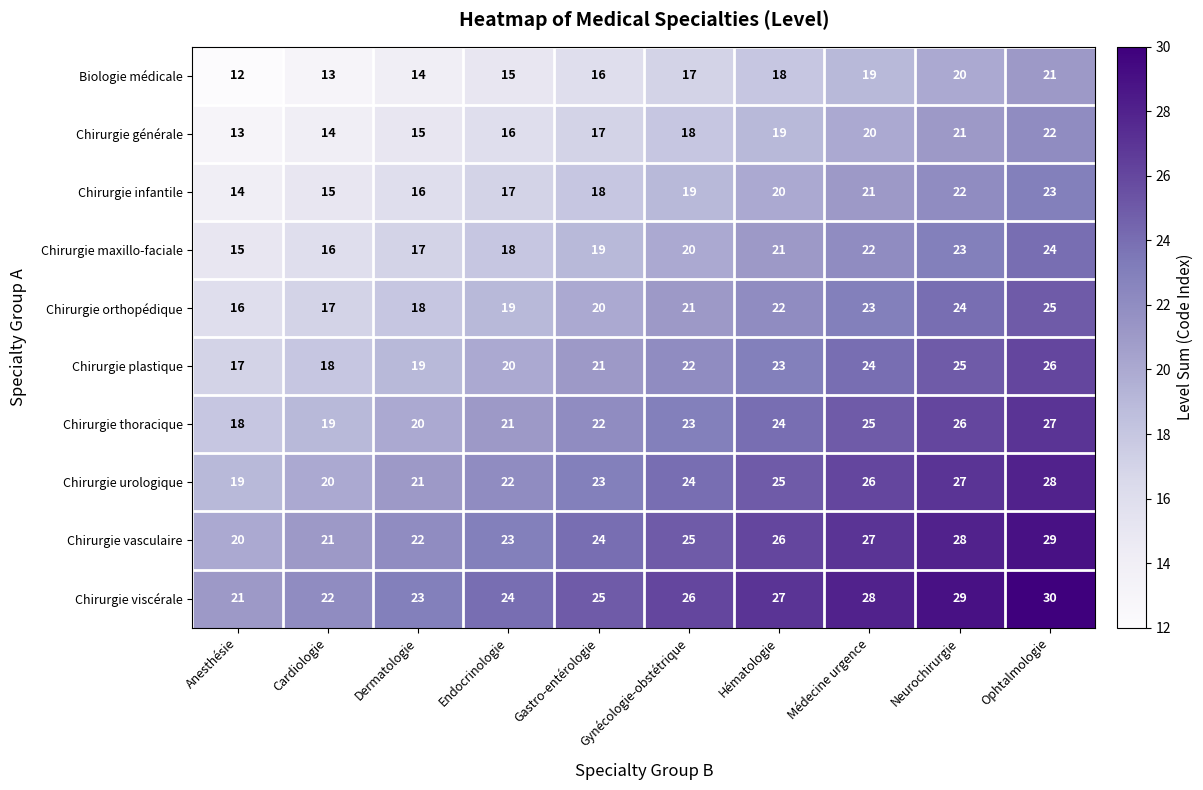

What is the difference between the maximum and minimum values in the Chirurgie infantile series?

9